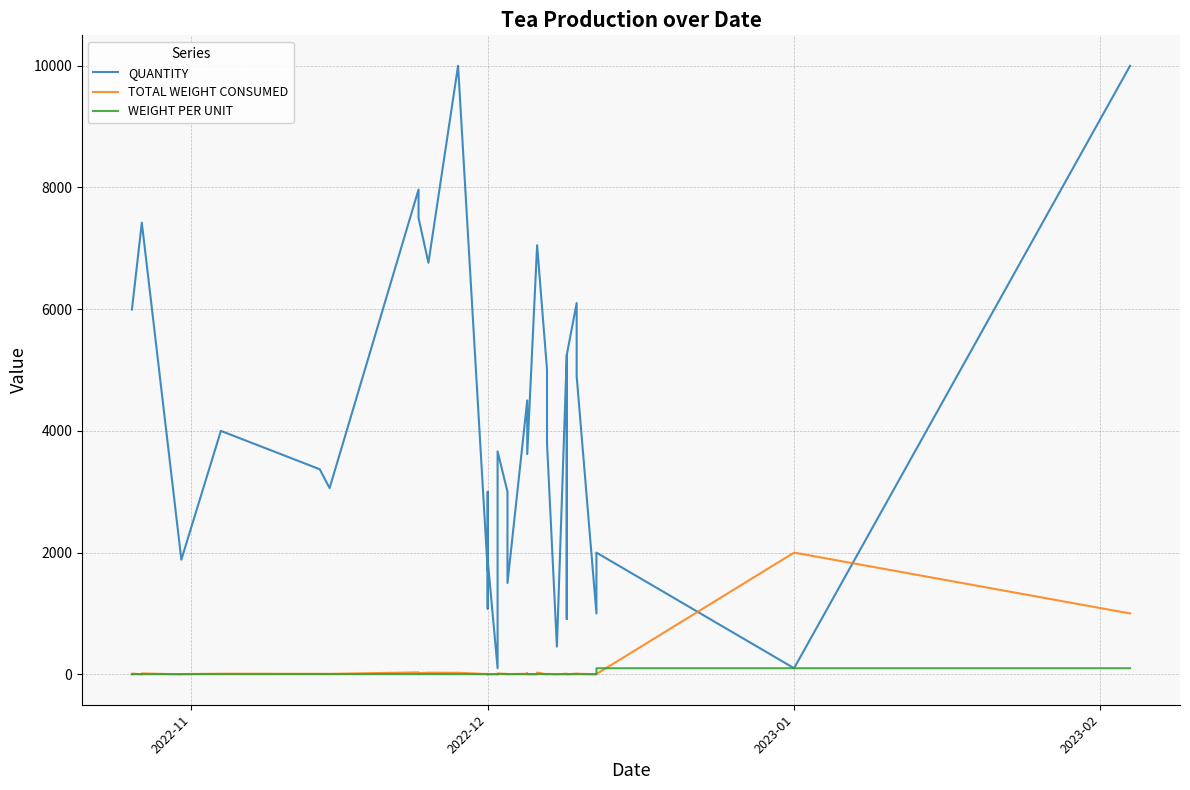

List the series in order of their peak value, lowest first.

WEIGHT PER UNIT, TOTAL WEIGHT CONSUMED, QUANTITY